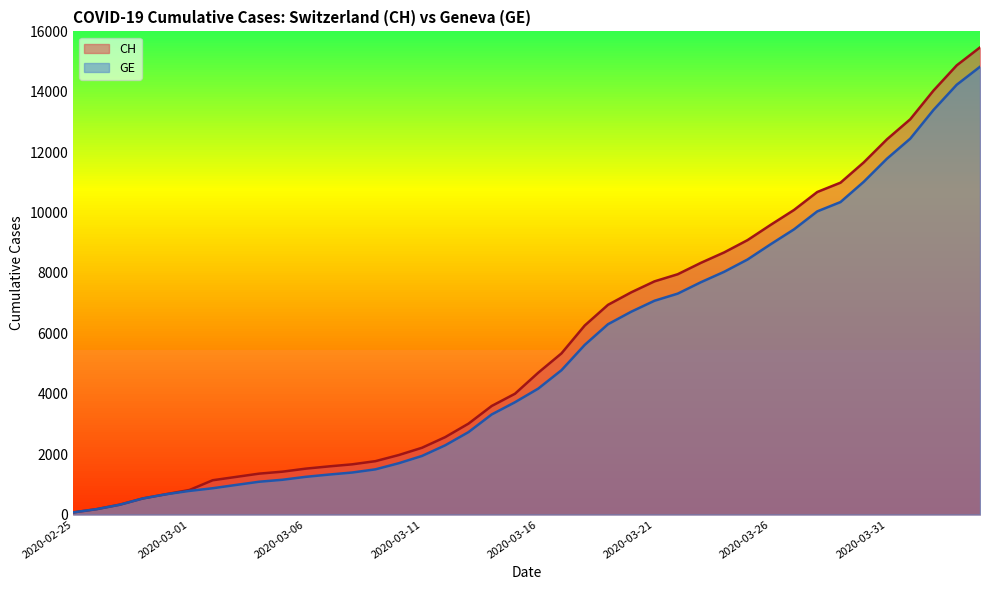

True or false: CH and GE intersect in this chart.

False